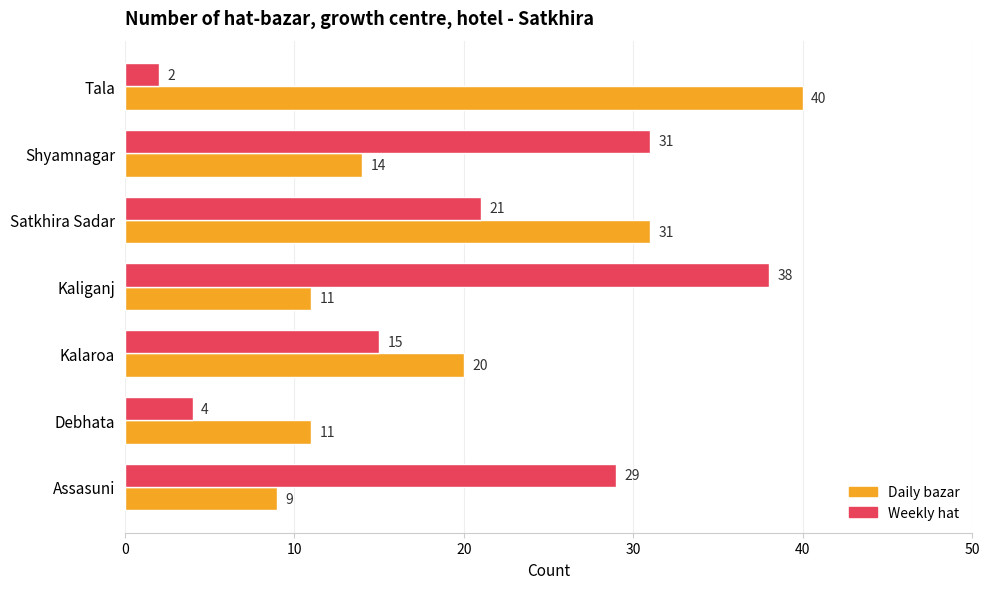

The value of Daily bazar at Shyamnagar is 25. True or false?

False